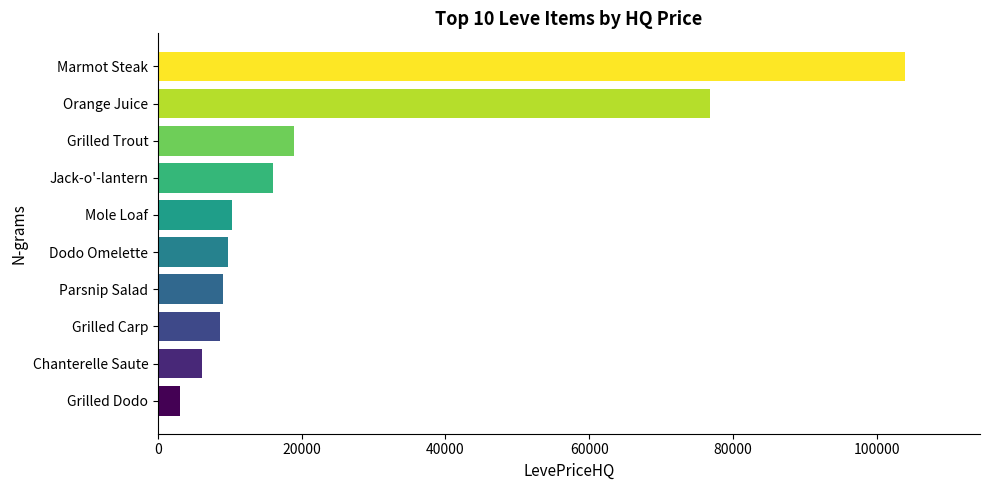

Is it true that the value at Mole Loaf is 10344.8?

True